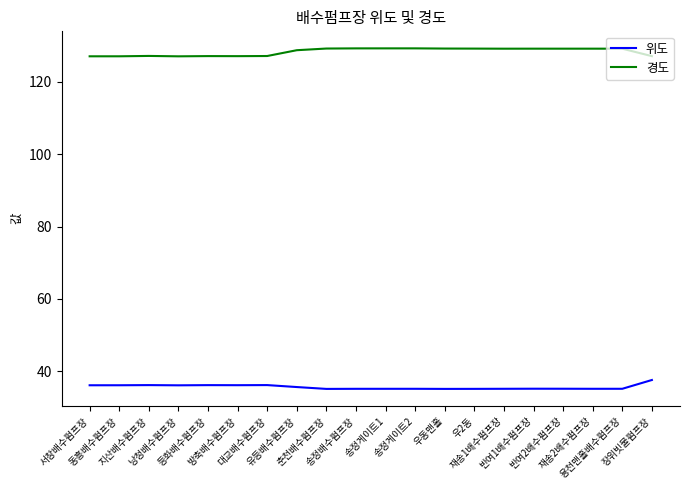

True or false: 경도 and 위도 intersect in this chart.

False